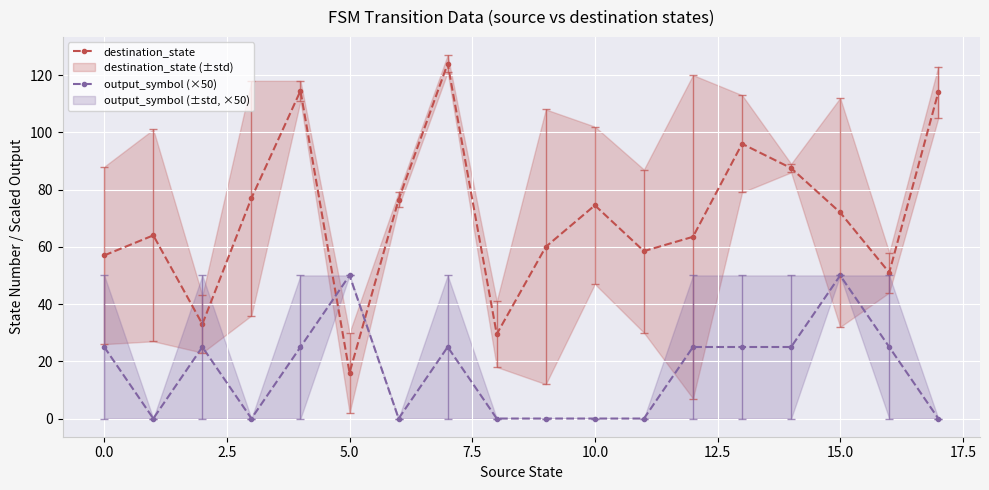

What is the average value of the destination_state series?

70.5